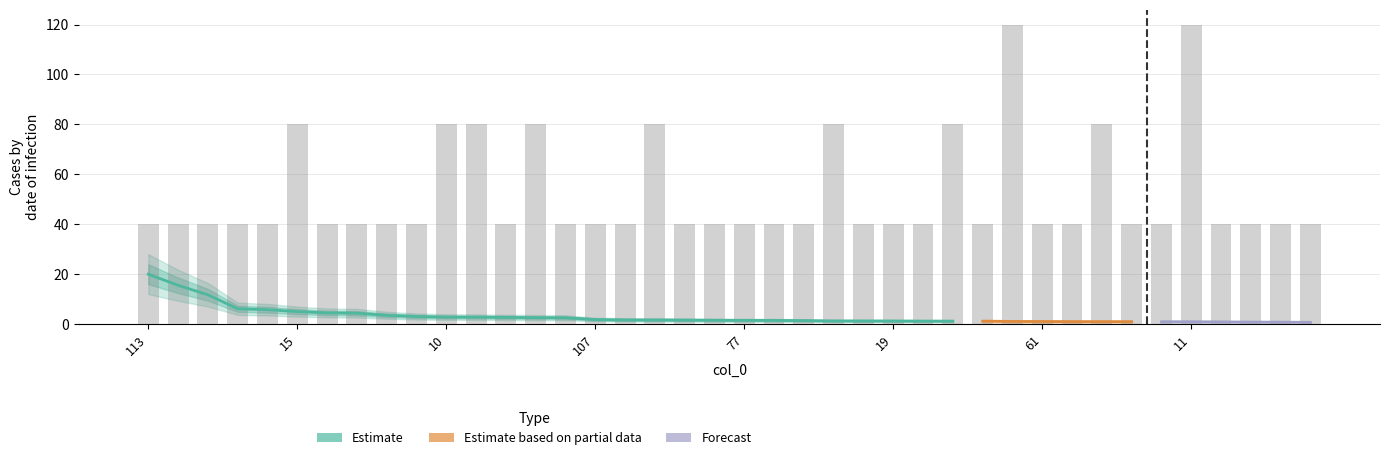

Reading right to left, what are all the values shown in this chart?

40	40	40	40	120	40	40	80	40	40	120	40	80	40	40	40	80	40	40	40	40	40	80	40	40	40	80	40	80	80	40	40	40	40	80	40	40	40	40	40